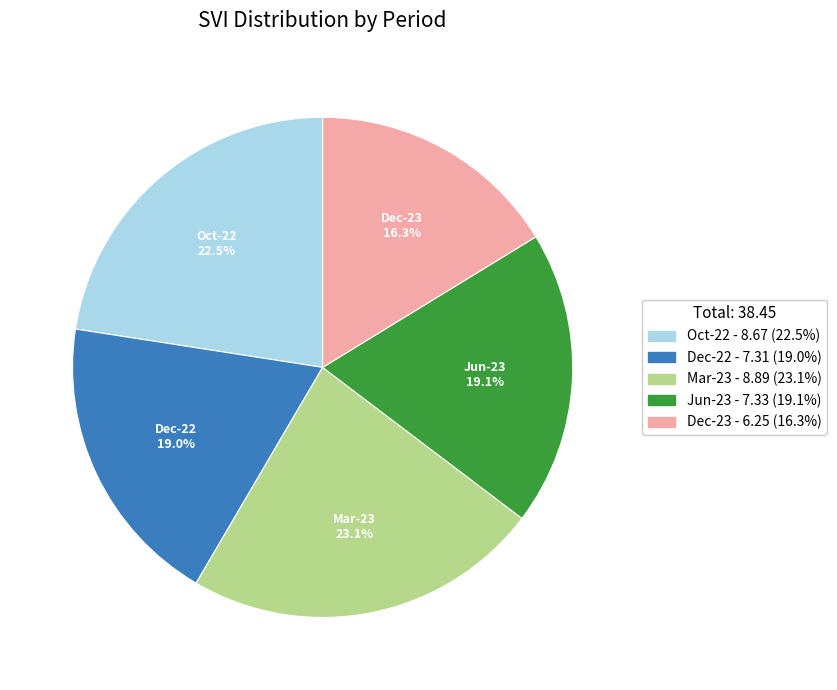

Which slice is the smallest?

Dec-23